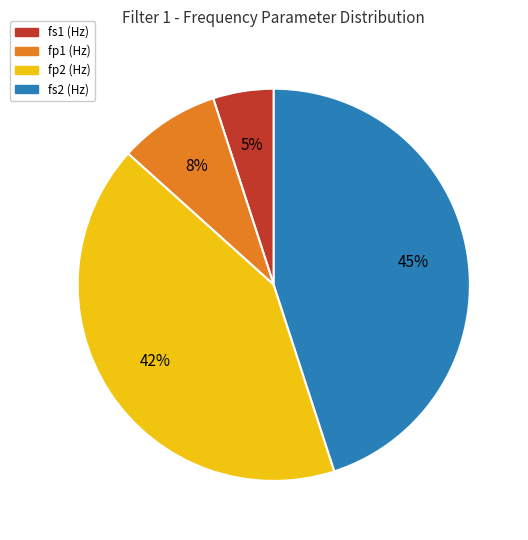

Is there any slice that represents more than half of the pie?

No